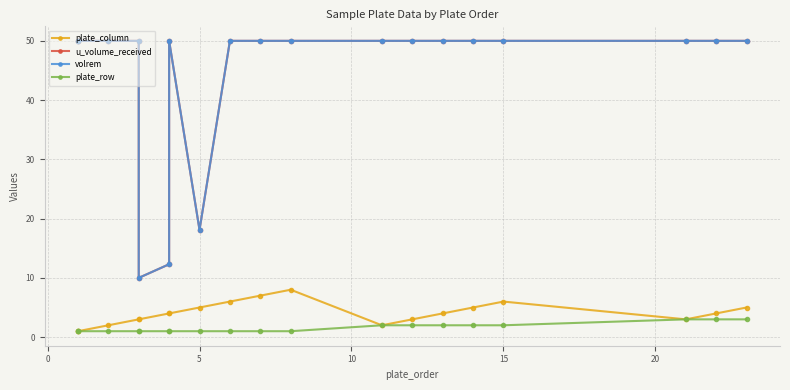

What is the value of the plate_row point at the 8th from the left?

1.0